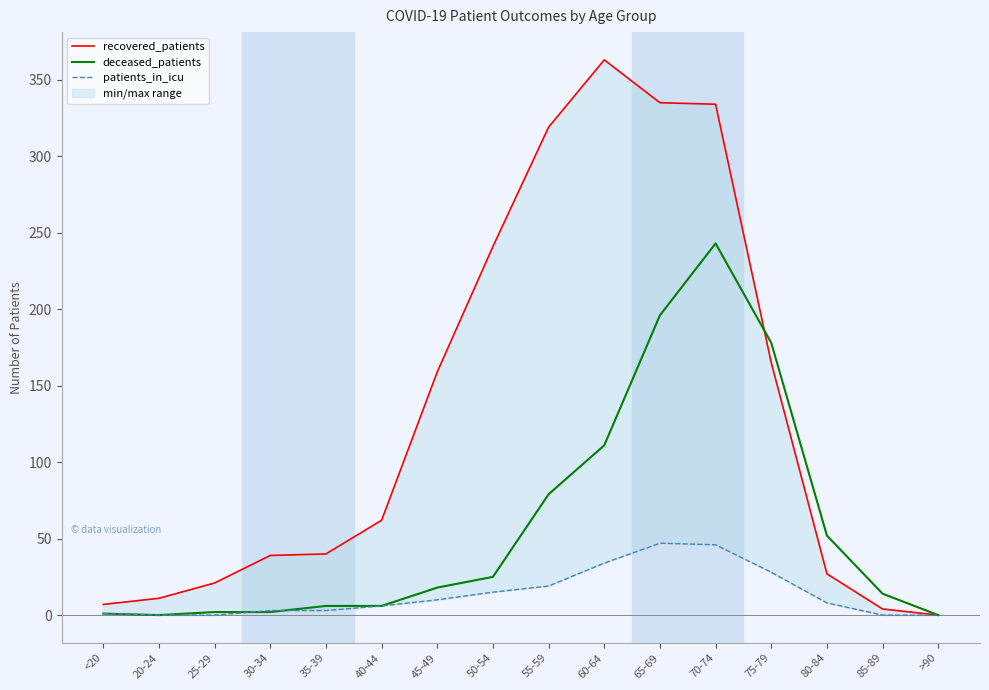

At which category does the chart reach its peak across all series?

60-64